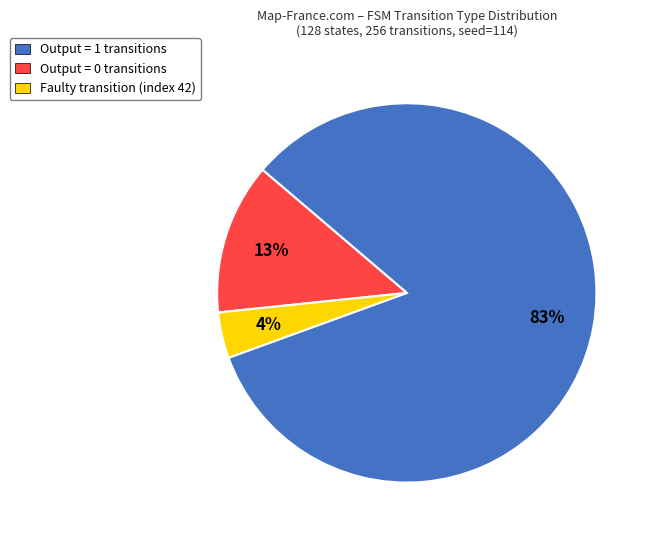

Which has a higher value, Output = 0 transitions or Output = 1 transitions?

Output = 1 transitions